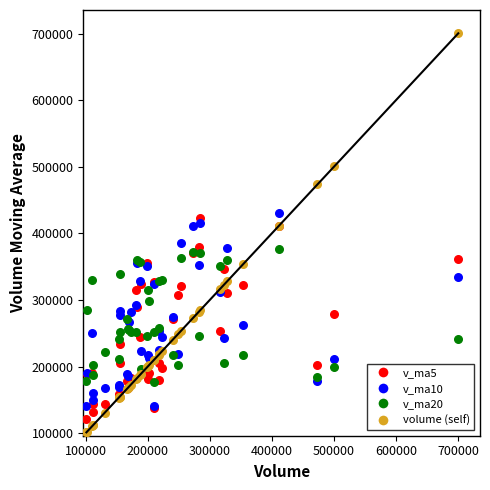

What is the X range (max minus min) for the scatter plot?

599297.7